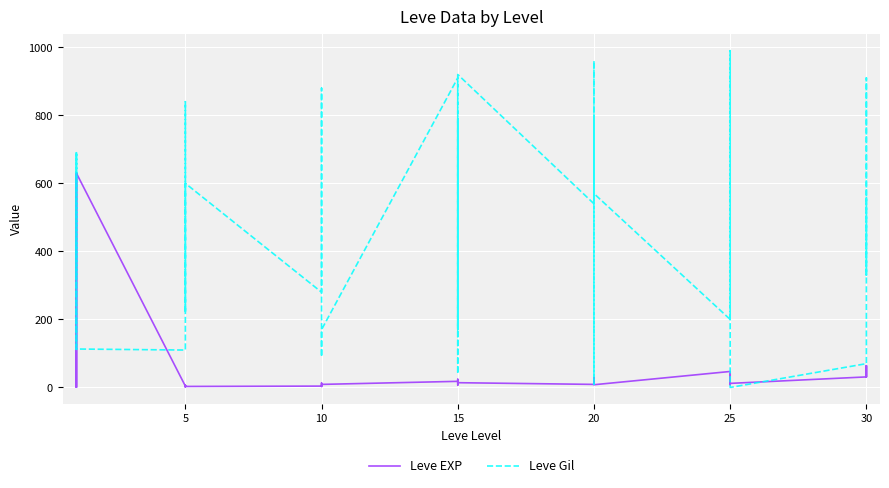

What is the sum of all Leve EXP values?

1881